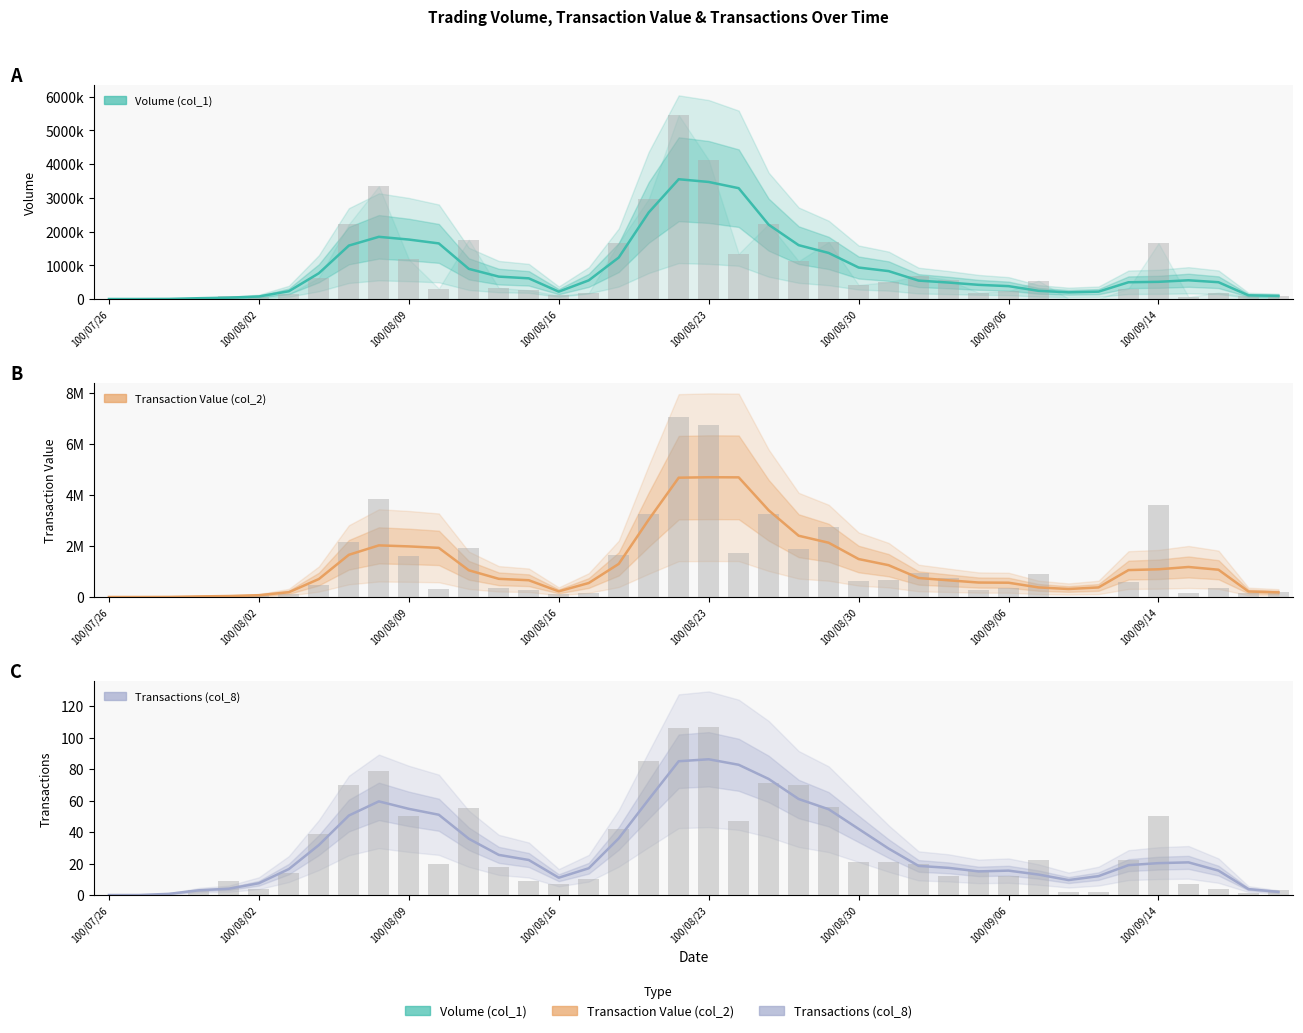

Rank the series by their maximum value, from highest to lowest.

Transaction Value (col_2), Volume (col_1), Transactions (col_8)